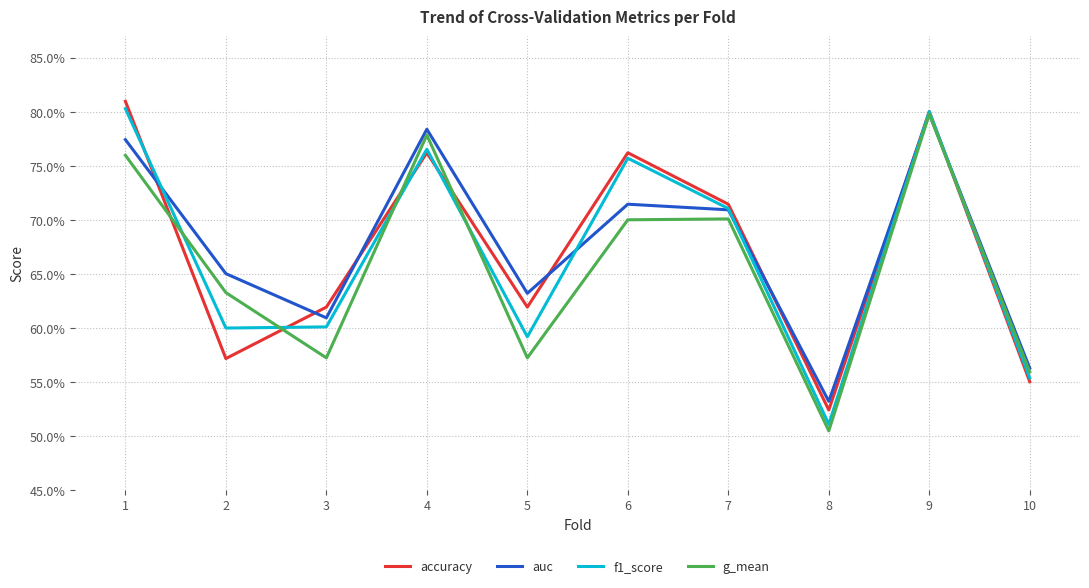

What is the average value of the g_mean series?

0.7